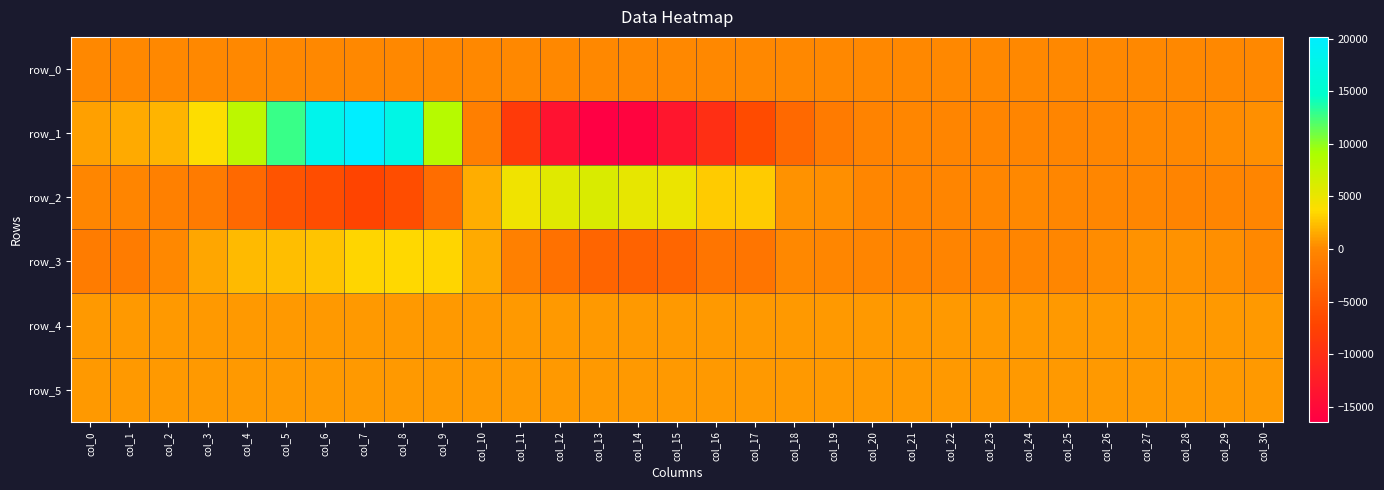

What is the difference between the maximum and minimum values in the row_0 series?

1.4